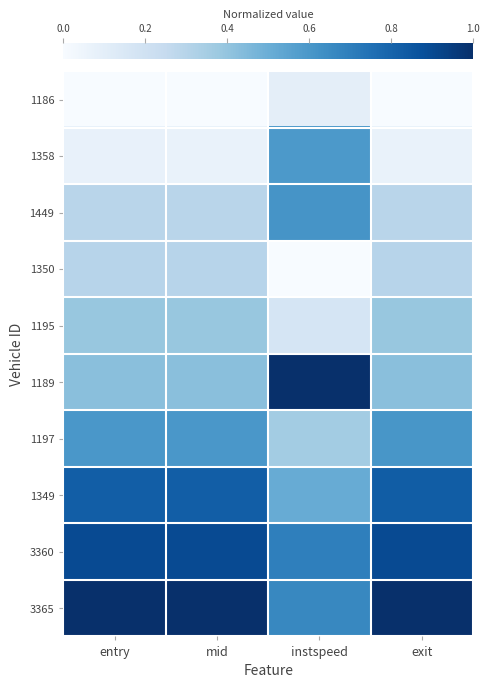

List the series in order of their peak value, lowest first.

1186, 1350, 1195, 1358, 1197, 1449, 1349, 3360, 1189, 3365